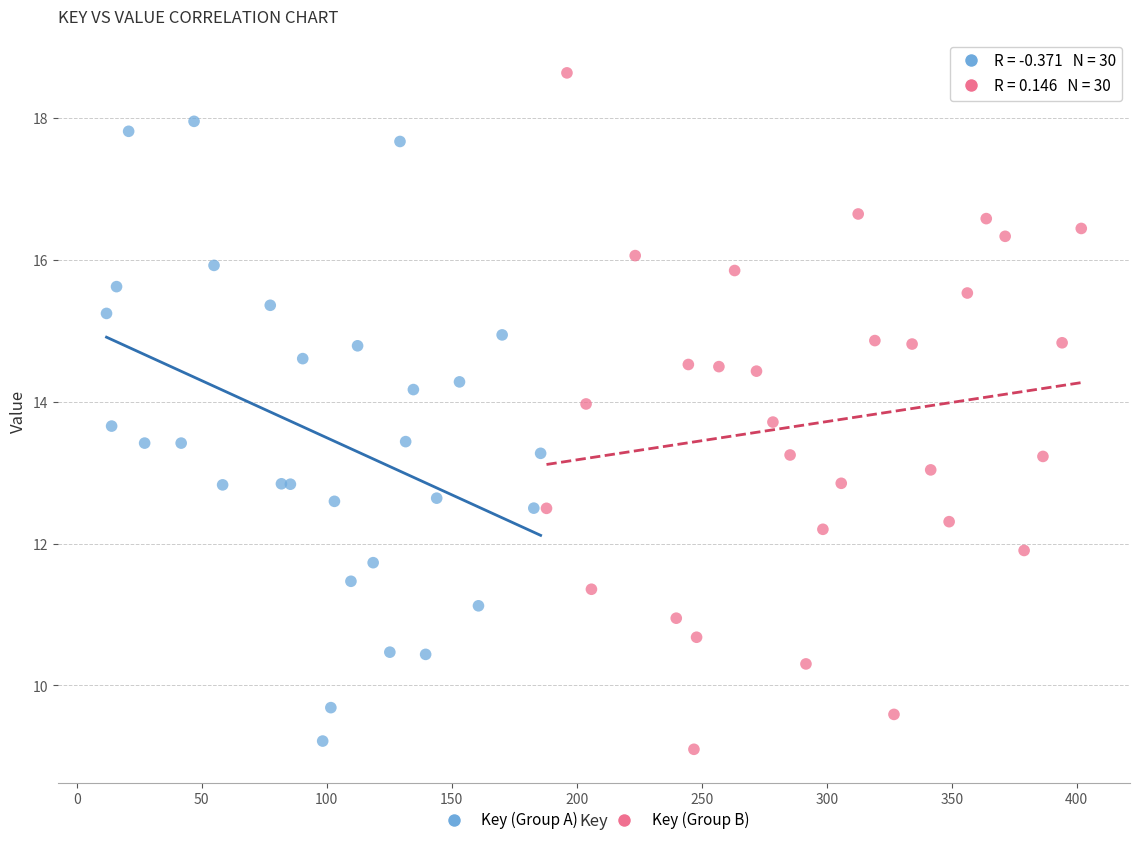

Which series reaches the maximum Y coordinate?

Key (Group B)